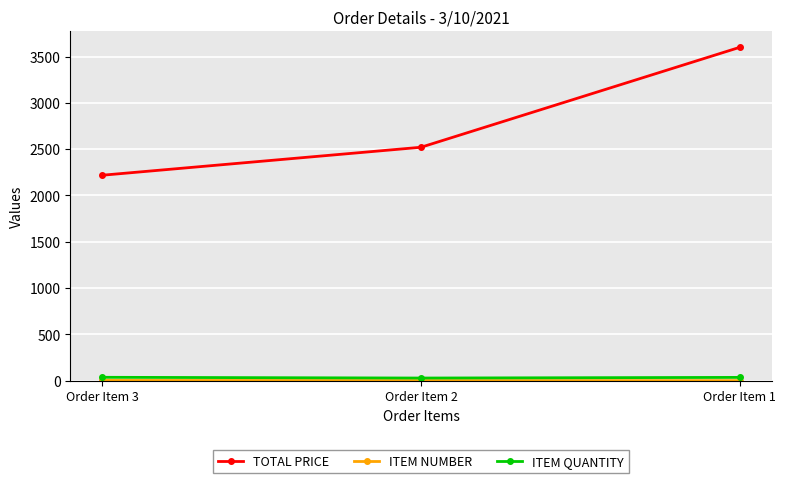

At how many categories does at least one series exceed 2144?

3